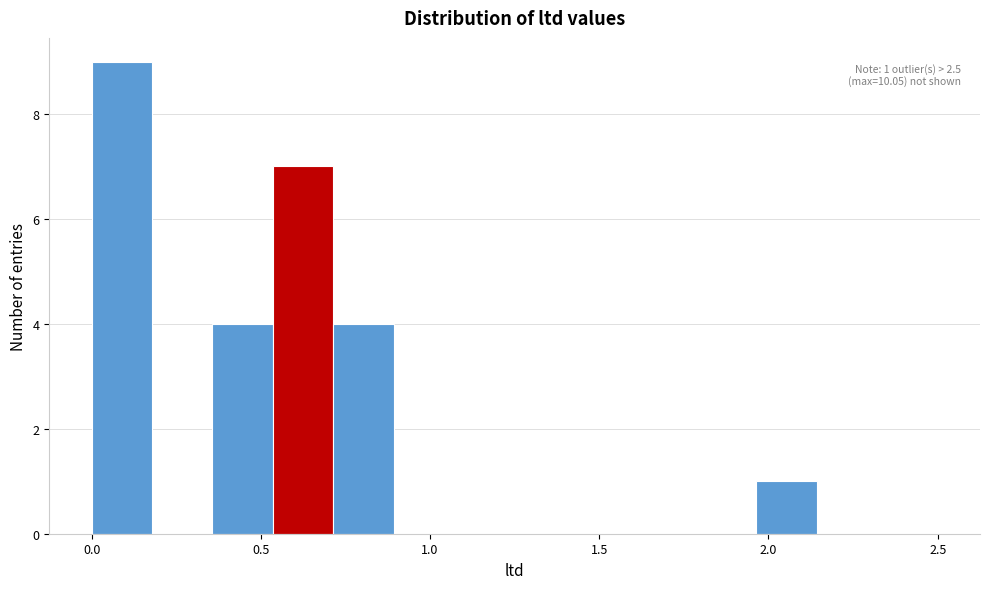

Around what value on the x-axis is the tallest bar? Give the approximate position of its centre, as read against the axis.

0.10